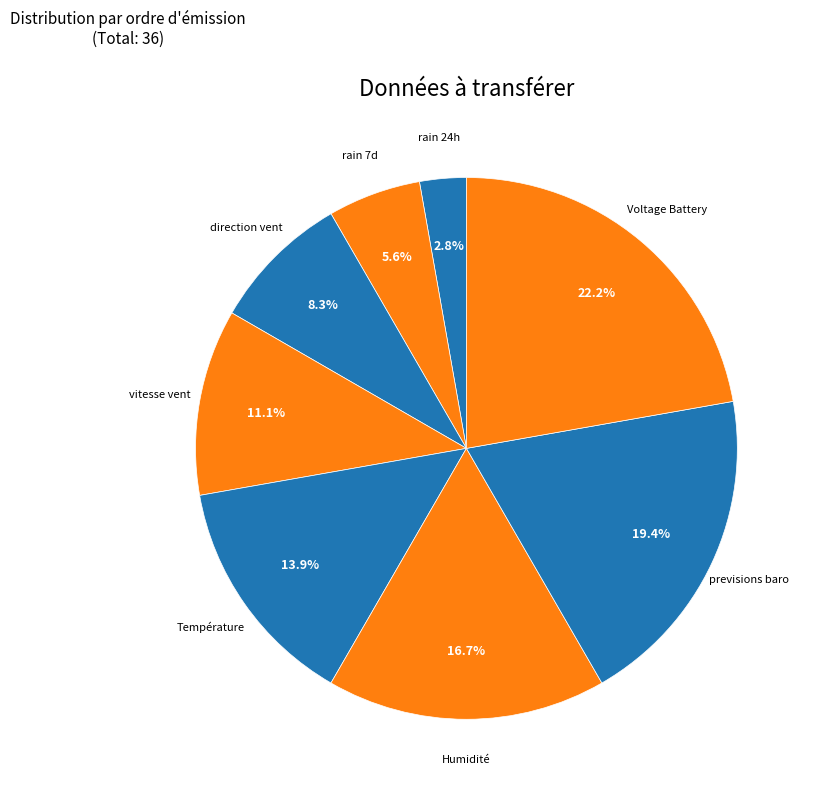

How many segments does this pie chart have?

8